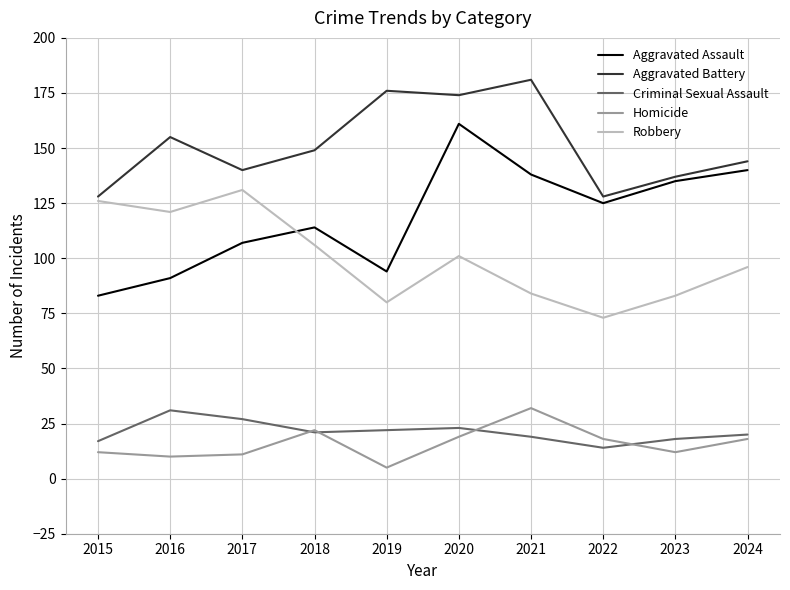

At how many categories does at least one series exceed 104?

10